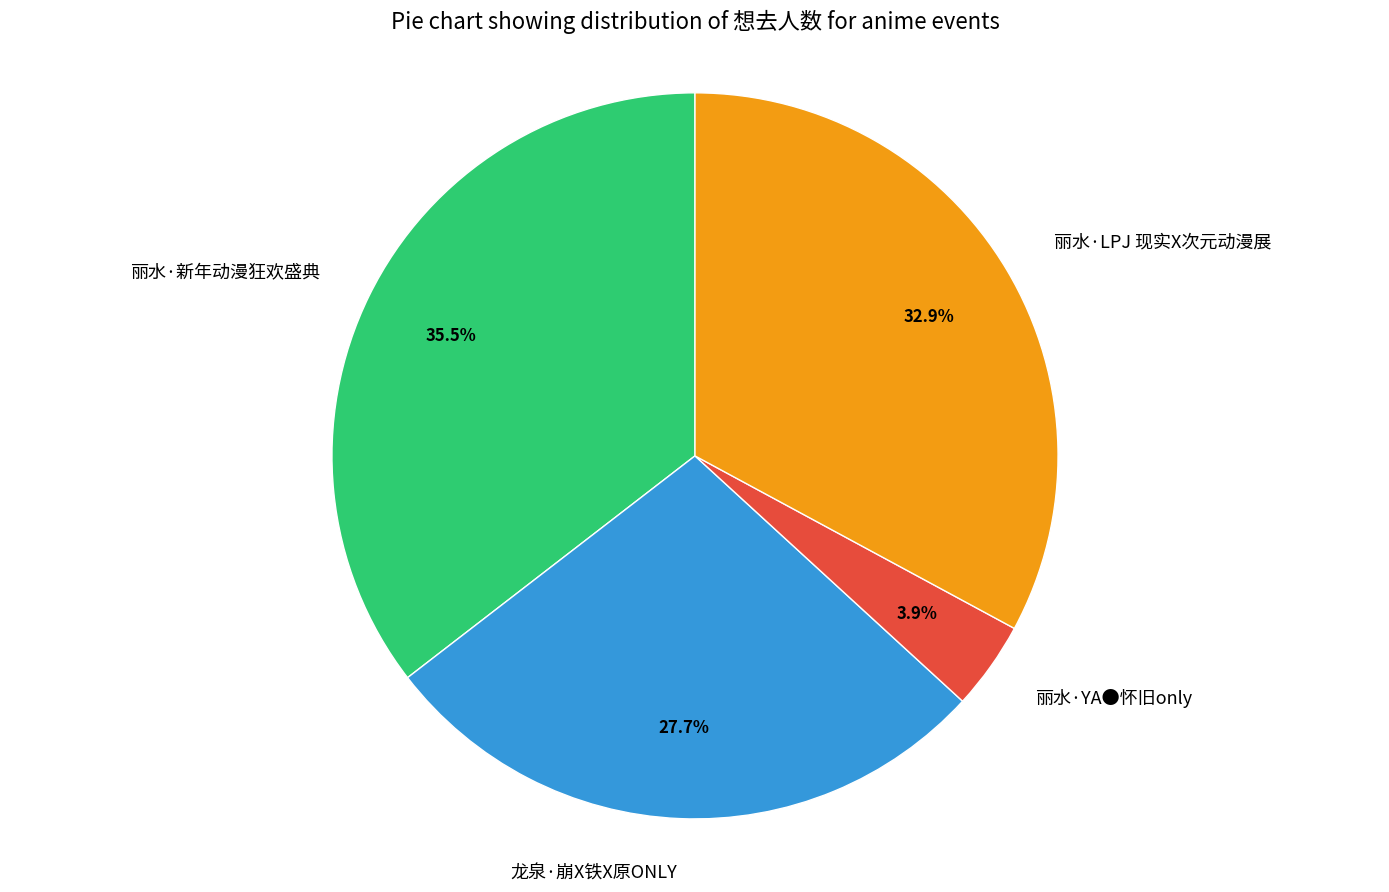

Which has a higher value, 丽水·YA●怀旧only or 丽水·新年动漫狂欢盛典?

丽水·新年动漫狂欢盛典